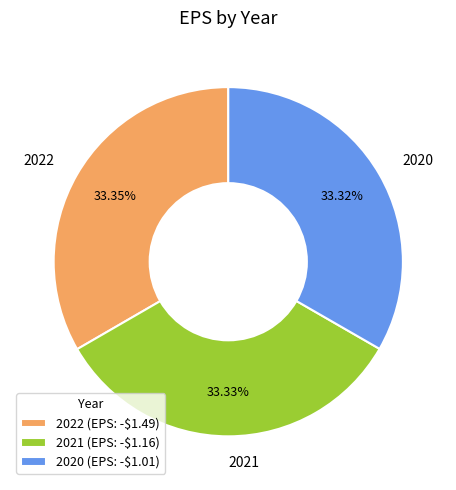

The 2020 slice represents 33% of the pie. True or false?

True